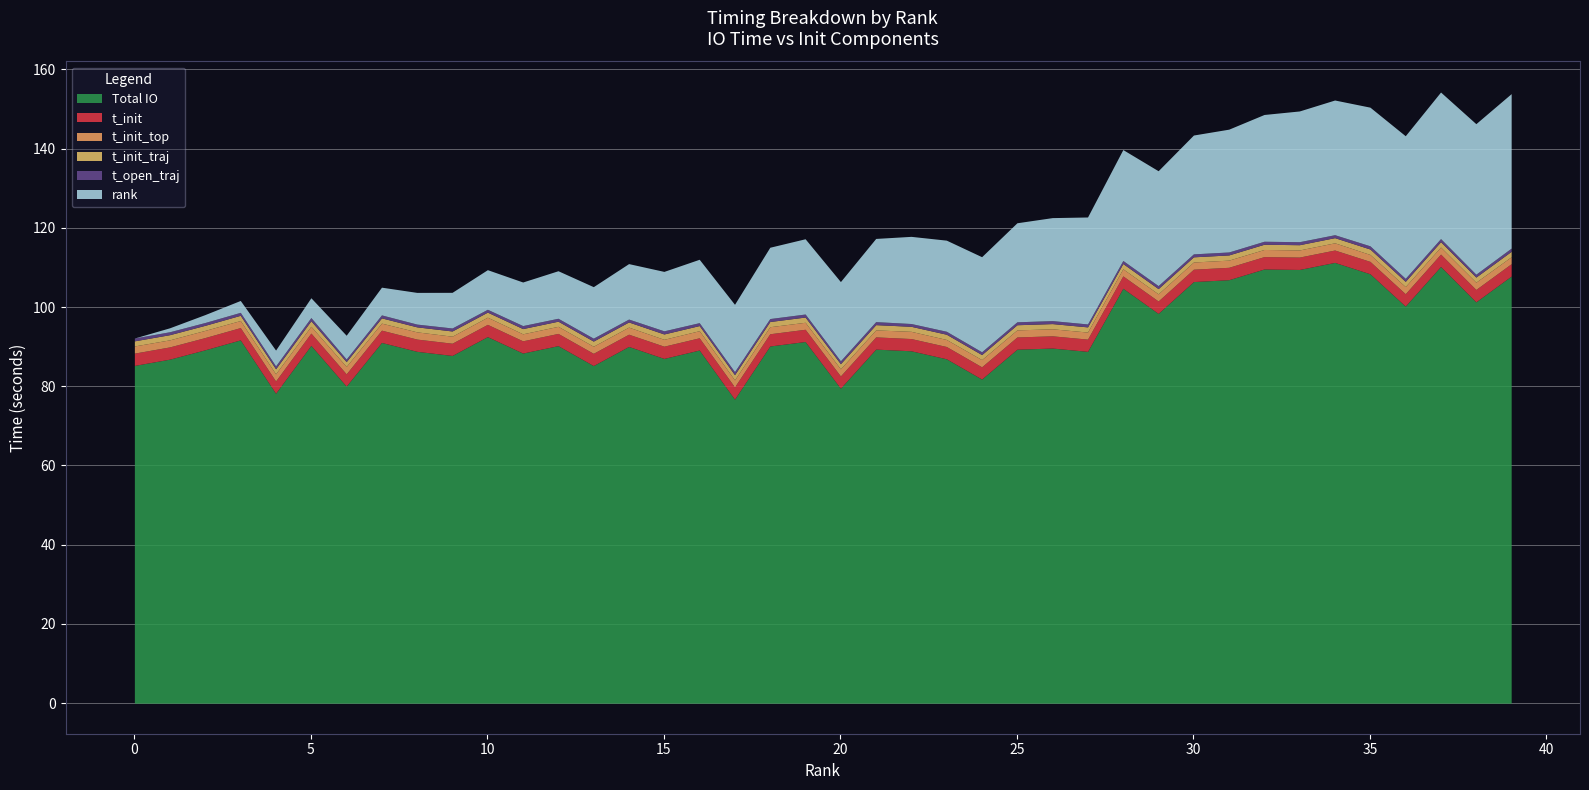

At 31, list the series in order from smallest to largest.

t_open_traj, t_init_traj, t_init_top, t_init, rank, total_io